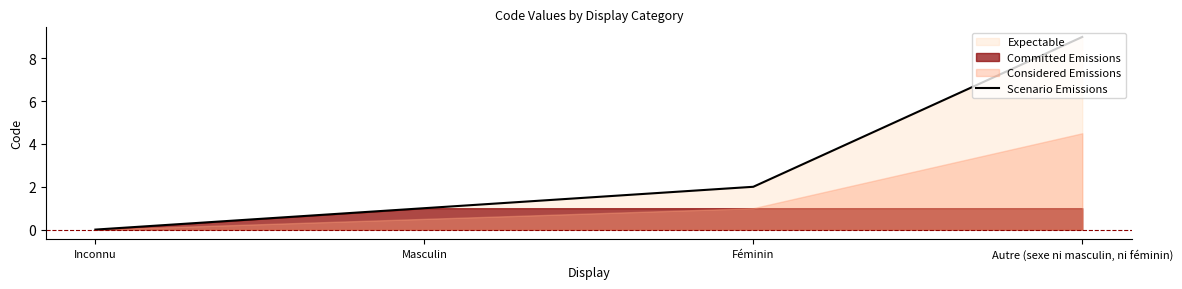

Does the chart have visible grid lines?

No